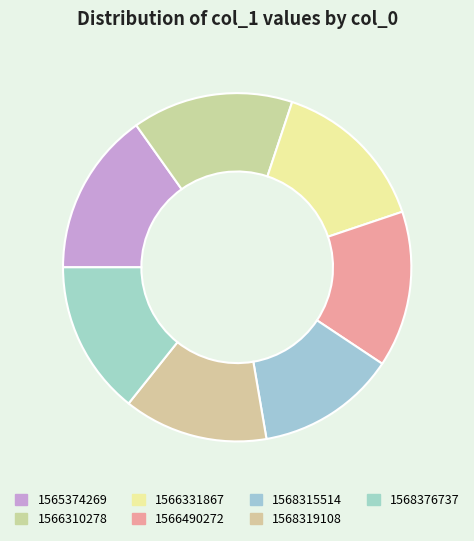

How many segments does this pie chart have?

7